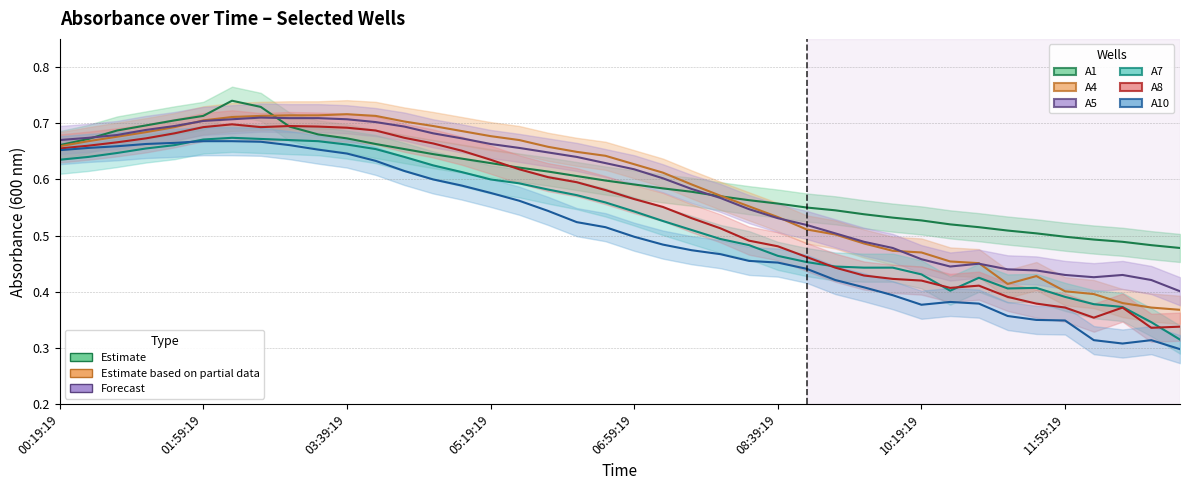

What is the label of the 11th point from the right?

09:59:19